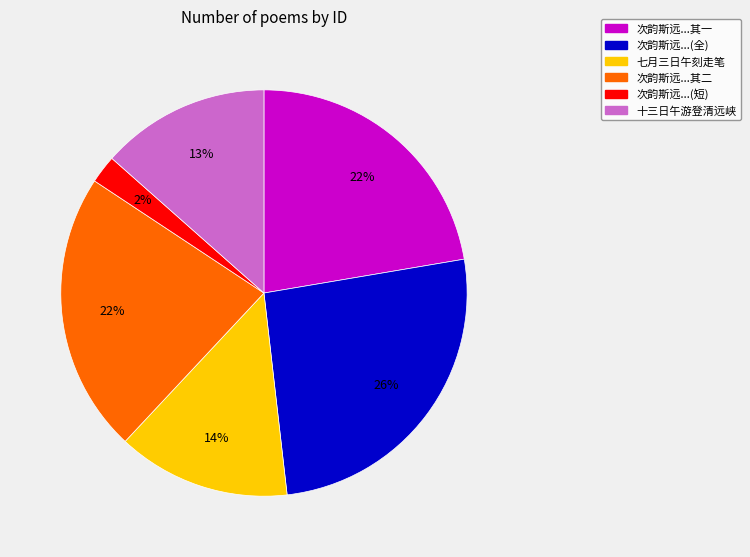

Is there any slice that represents more than half of the pie?

No